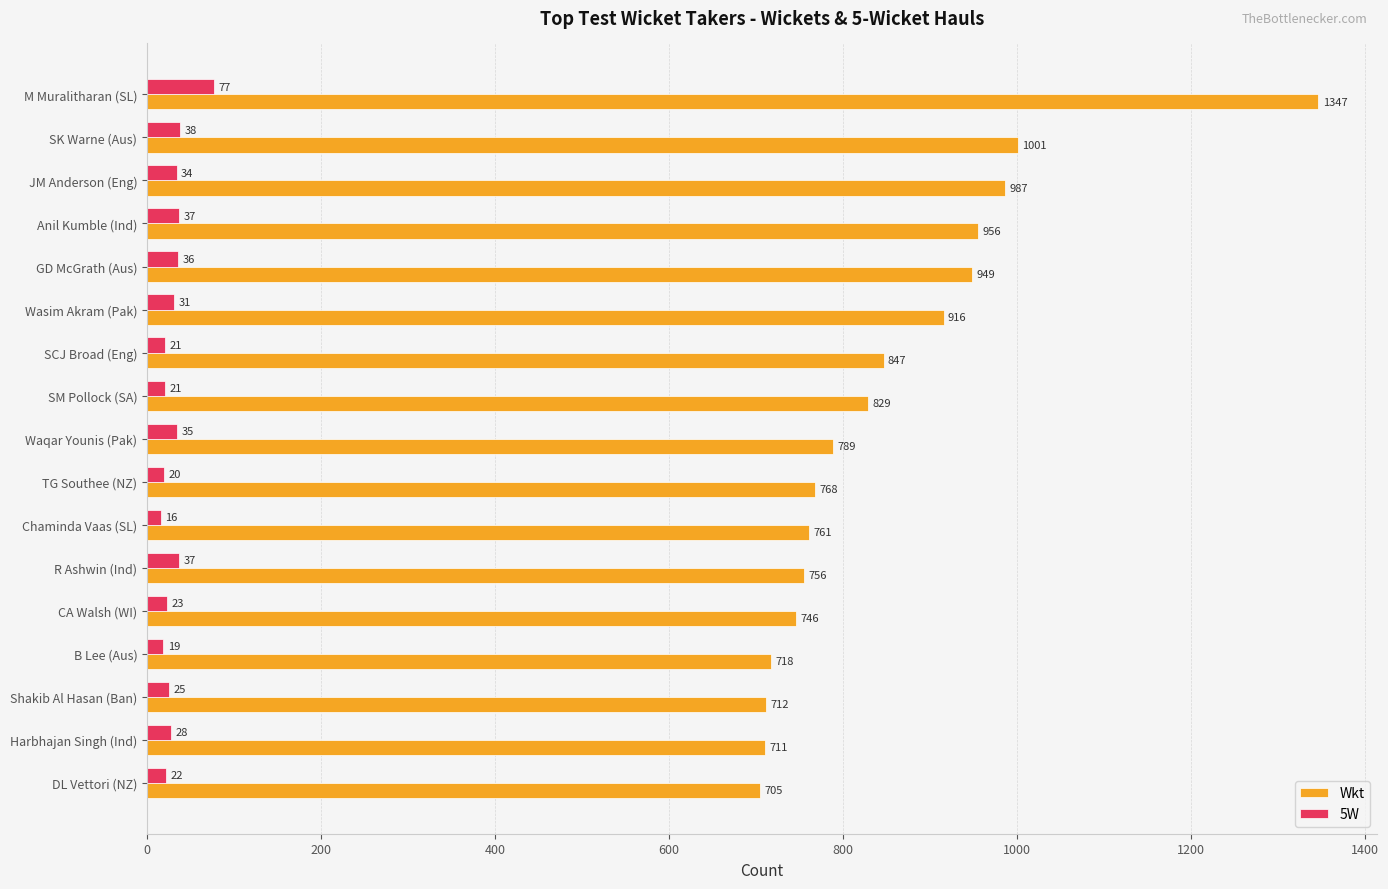

What is the total value across all series at M Muralitharan (SL)?

1424